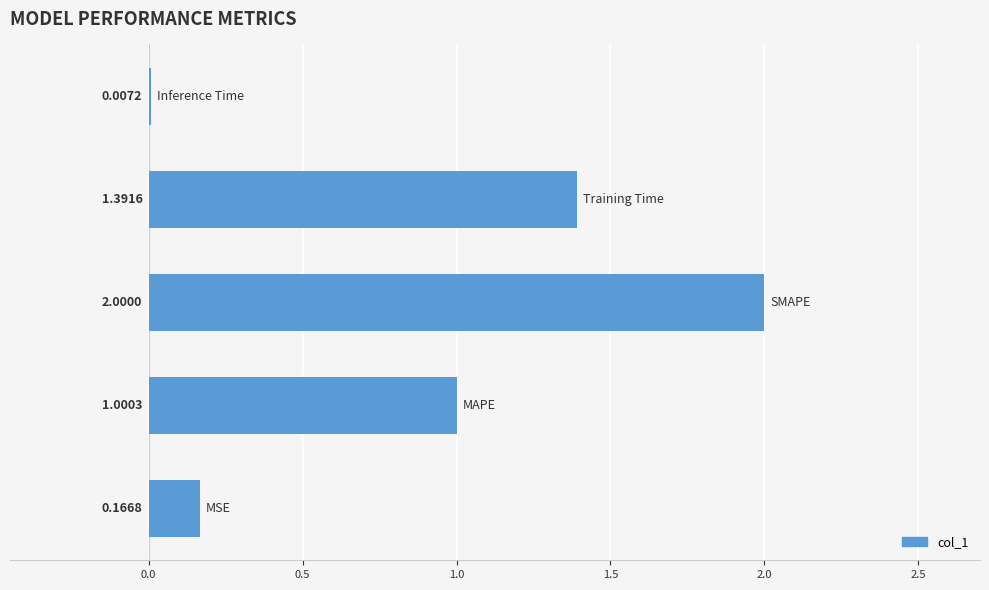

What is the sum of all values?

4.6